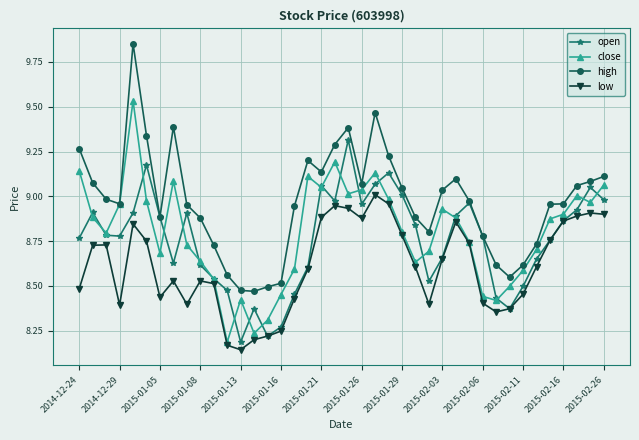

Which series has the largest total across all categories?

high